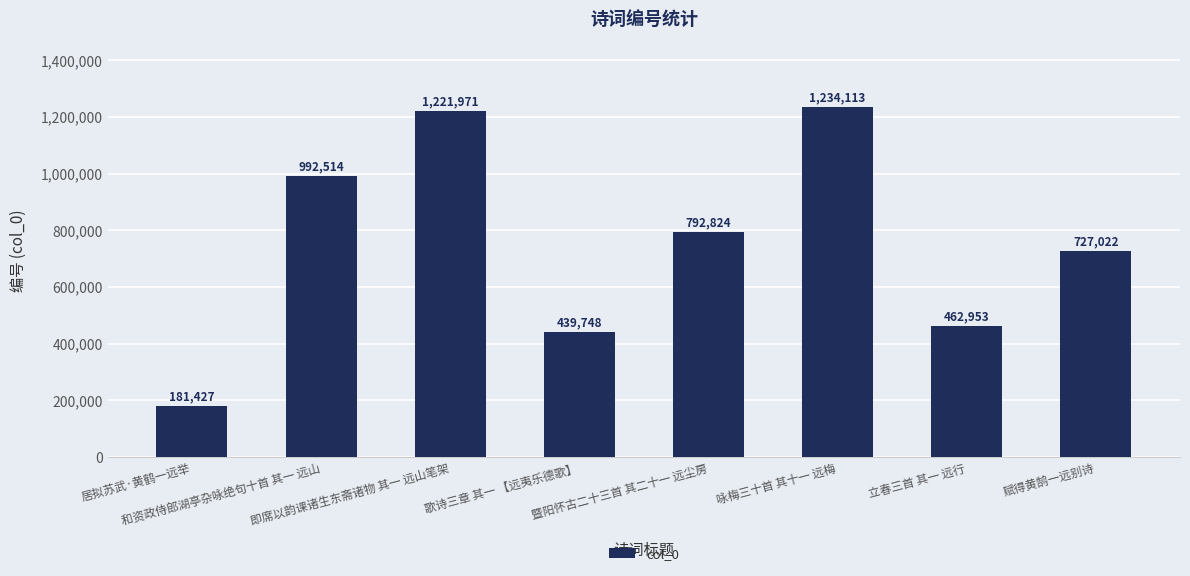

Reading right to left, extract all data points from this chart.

727022	462953	1234113	792824	439748	1221971	992514	181427